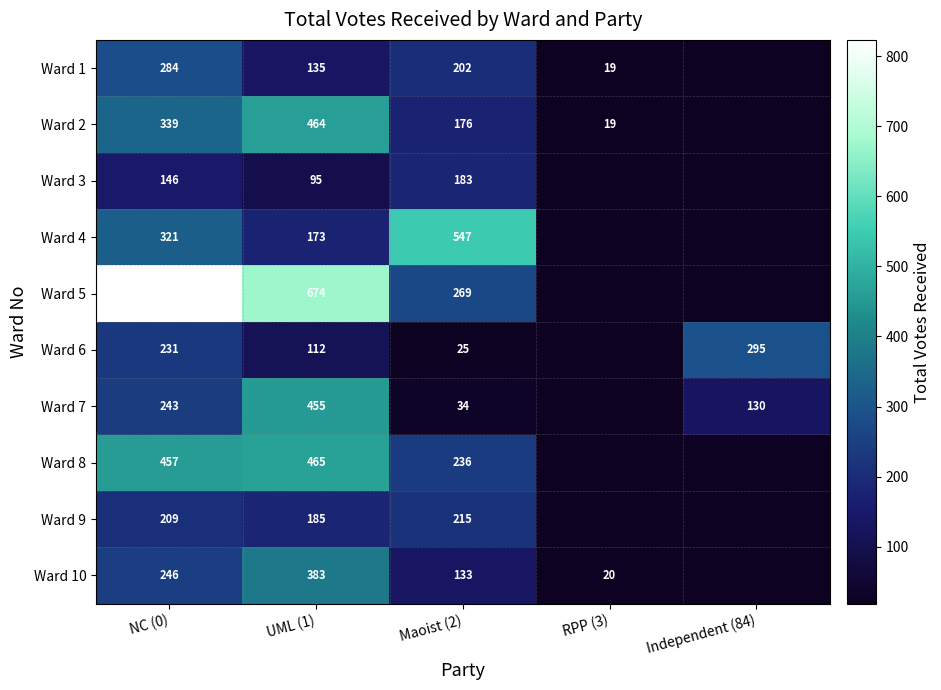

The Ward 2 series shows 680 at UML (1). True or false?

False